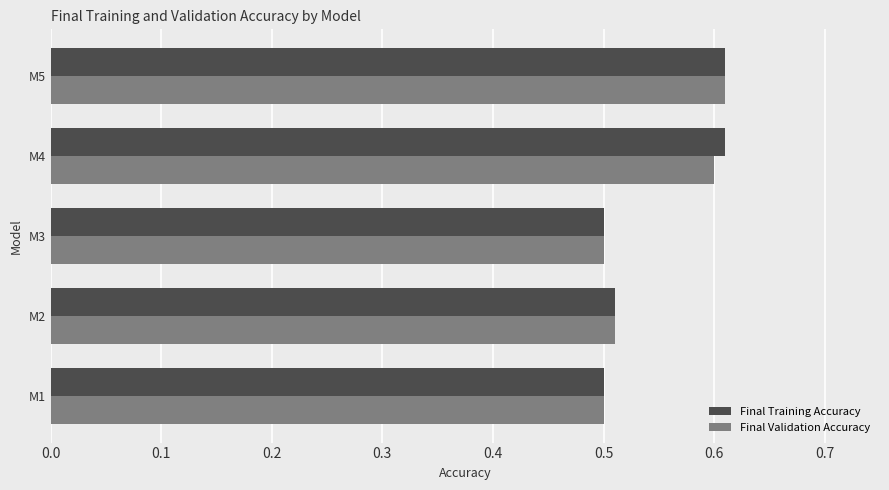

What is the total value across all series at M4?

1.2